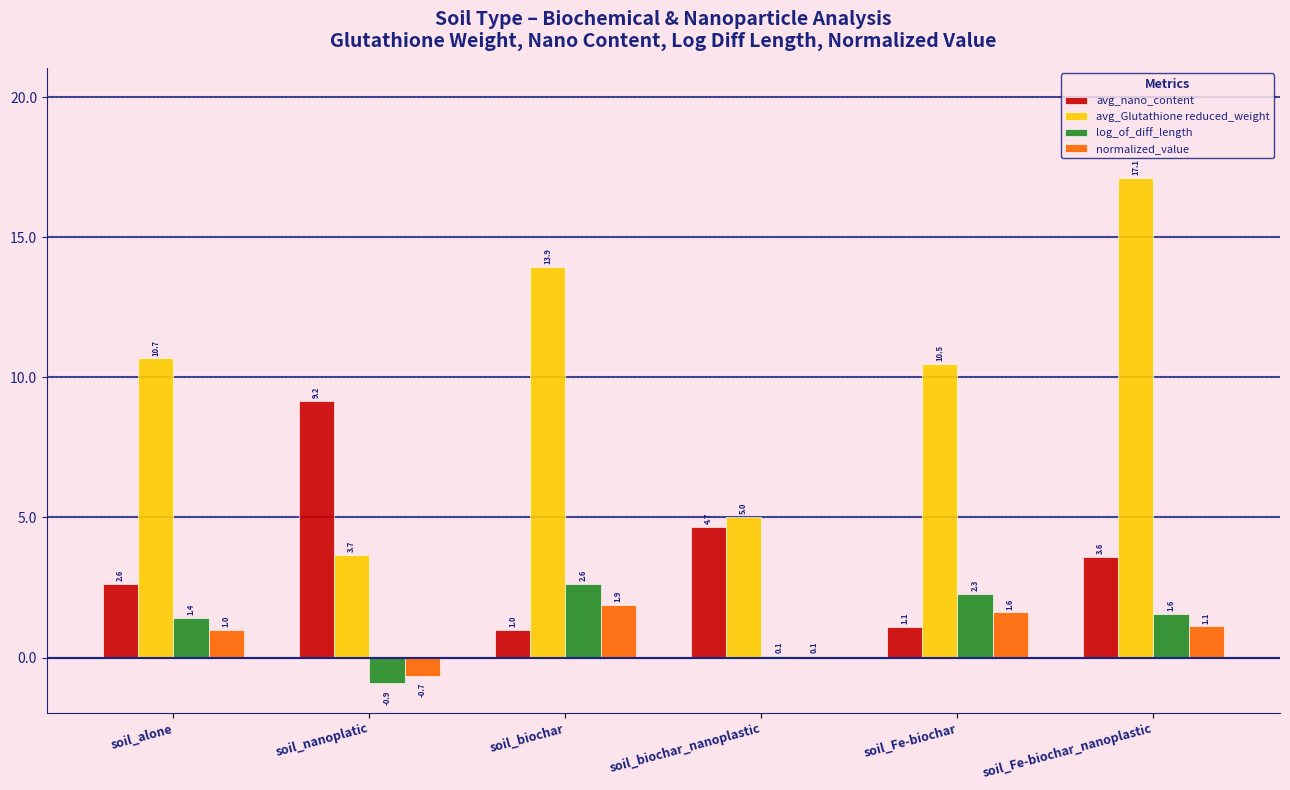

At which category is the sum across all series the highest?

soil_Fe-biochar_nanoplastic